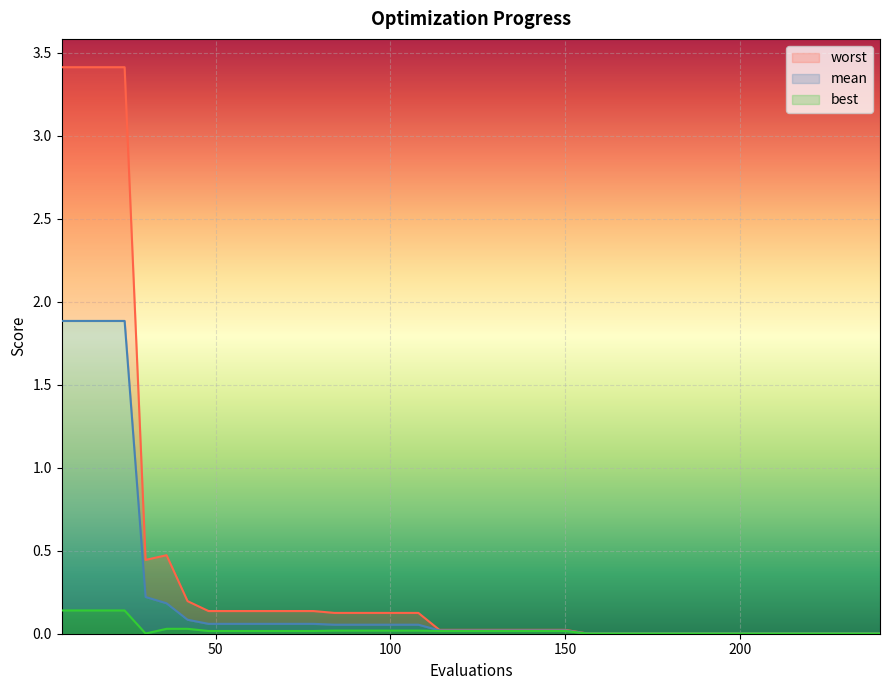

List the series in order of their overall mean, lowest first.

best, mean, worst